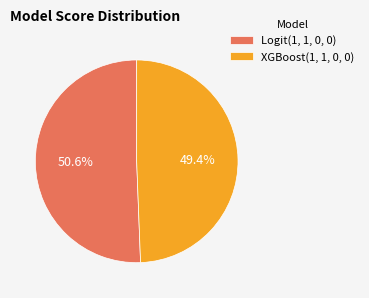

To the nearest percent, what percentage of the pie is XGBoost(1, 1, 0, 0)?

49%